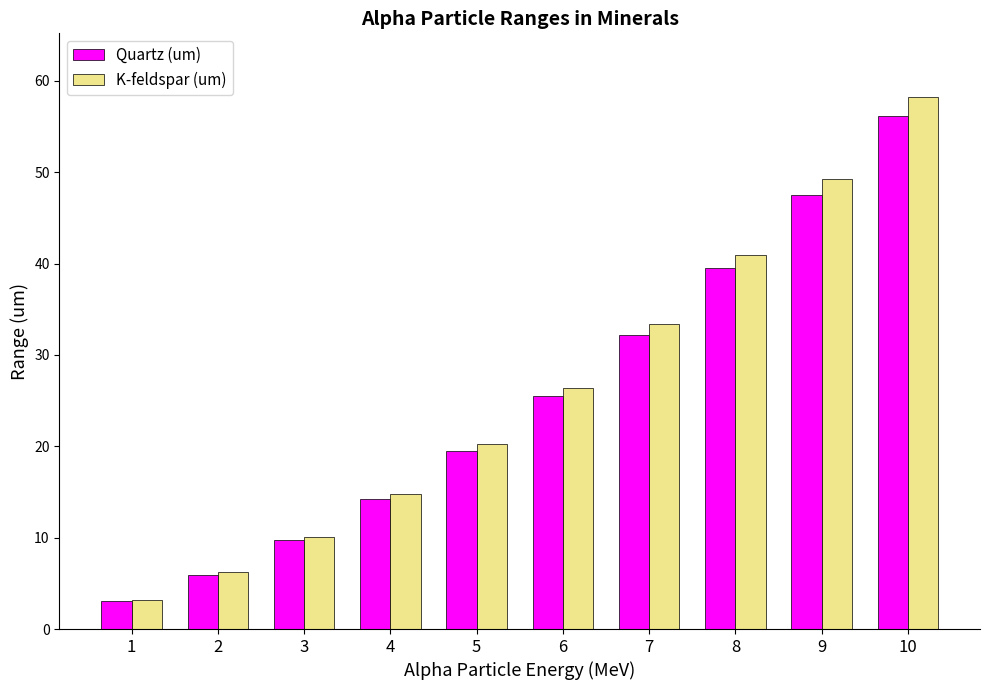

What are all the series names shown in the legend?

Quartz (um), K-feldspar (um)